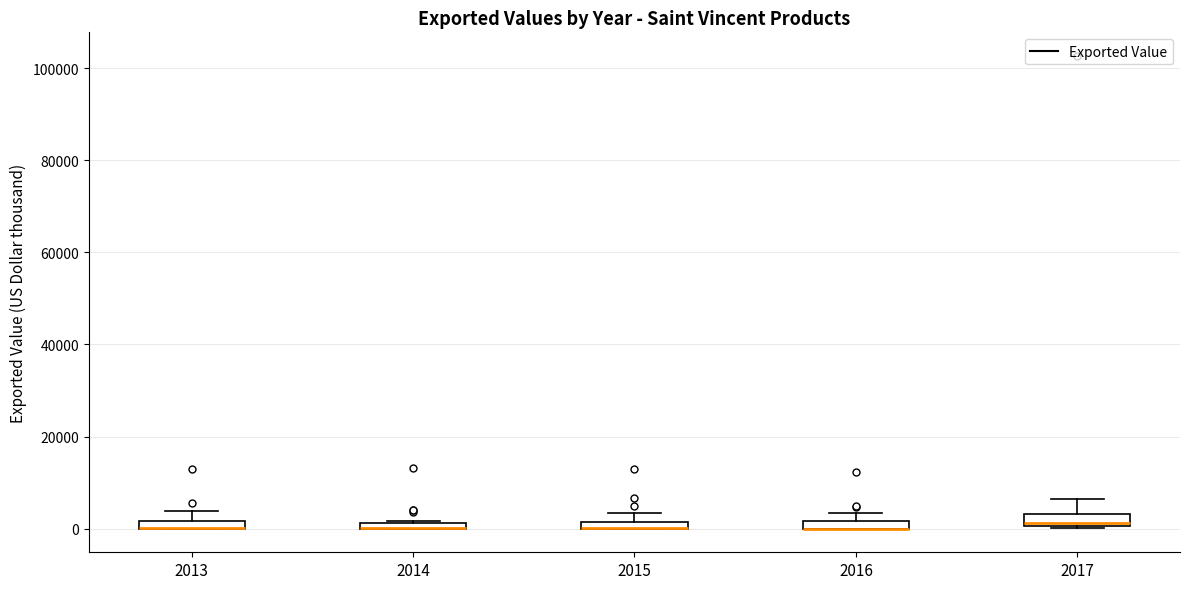

Where is the lower edge of the box at x = 2015 on the y-axis? The values are not printed on the chart, so give them approximately, as read against the axis.

0